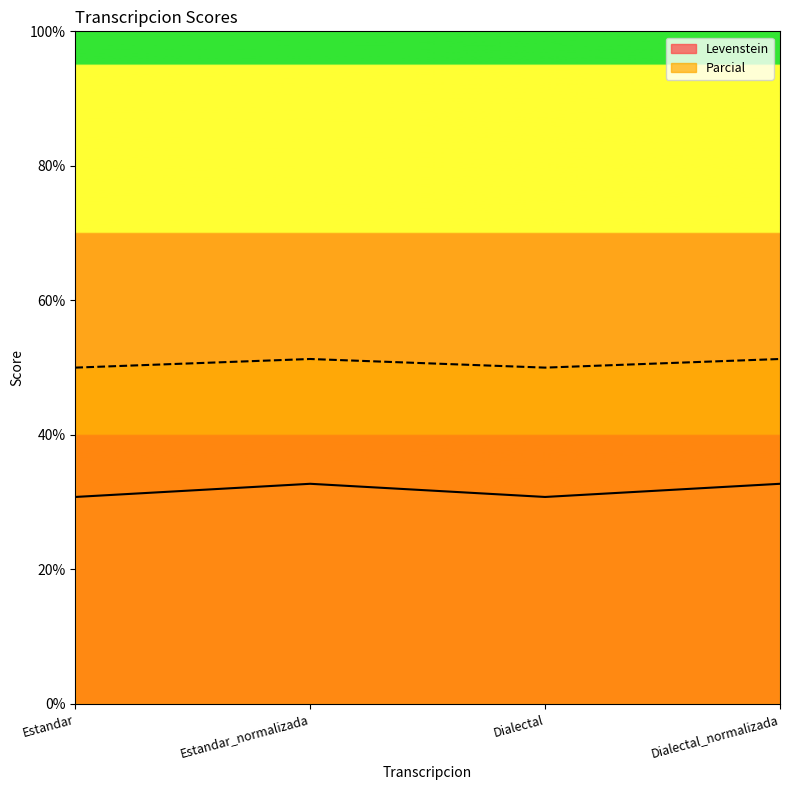

The Levenstein series shows 16.8 at Estandar. True or false?

False